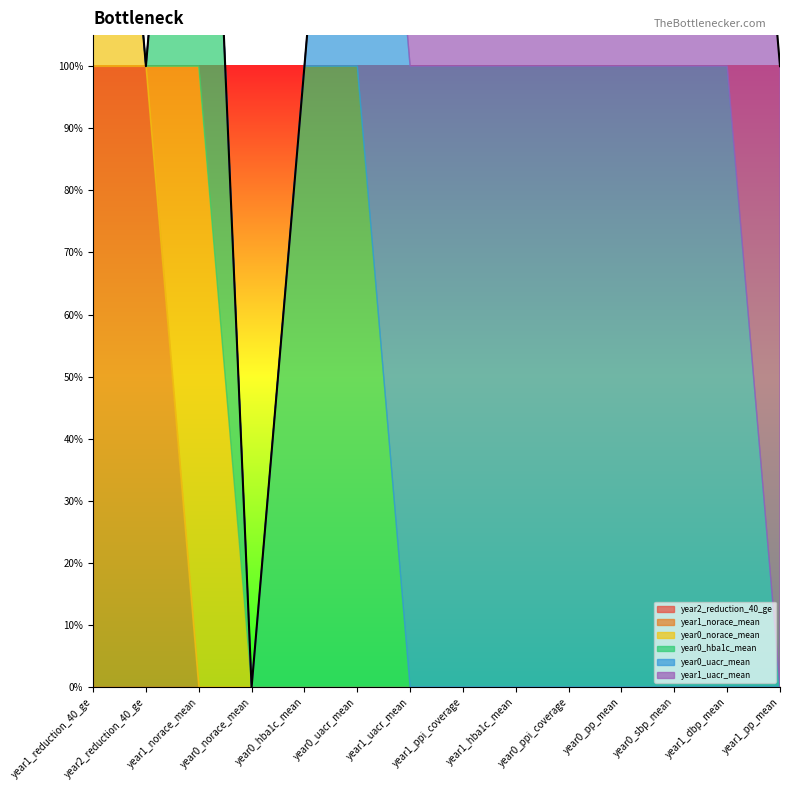

What is the label of the 1st point from the left?

year1_reduction_40_ge